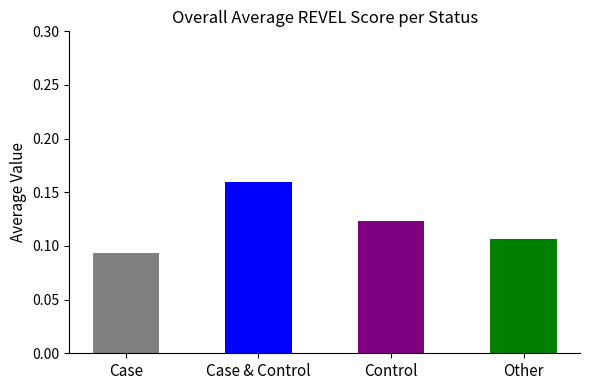

Which label corresponds to the largest value in the chart?

Case & Control